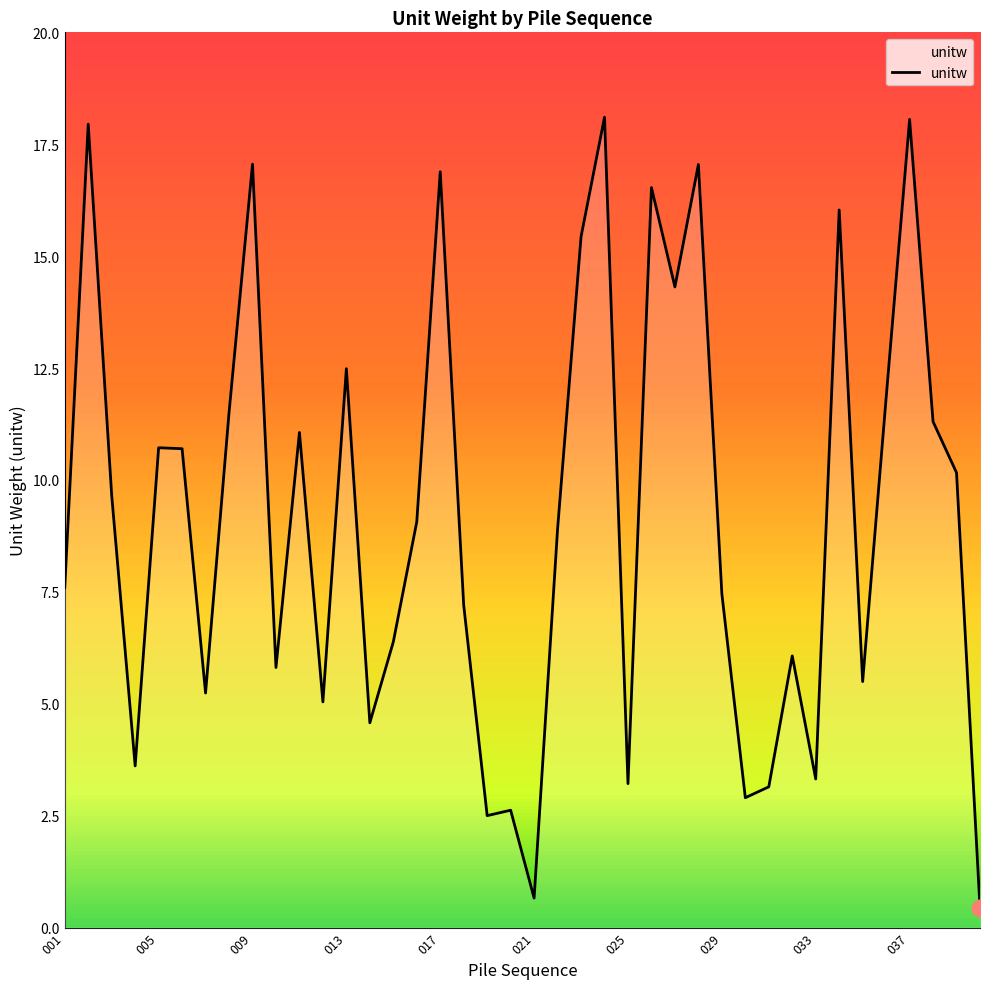

What is the difference between the maximum and minimum values?

17.7